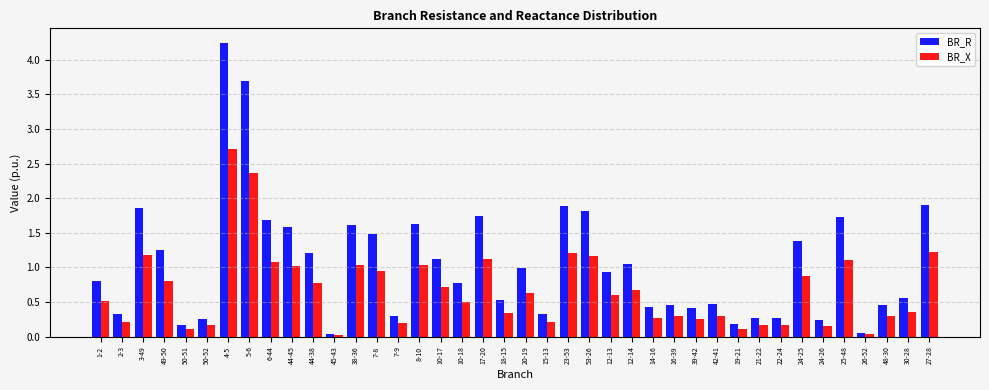

What is the sum of all BR_X values?

27.0